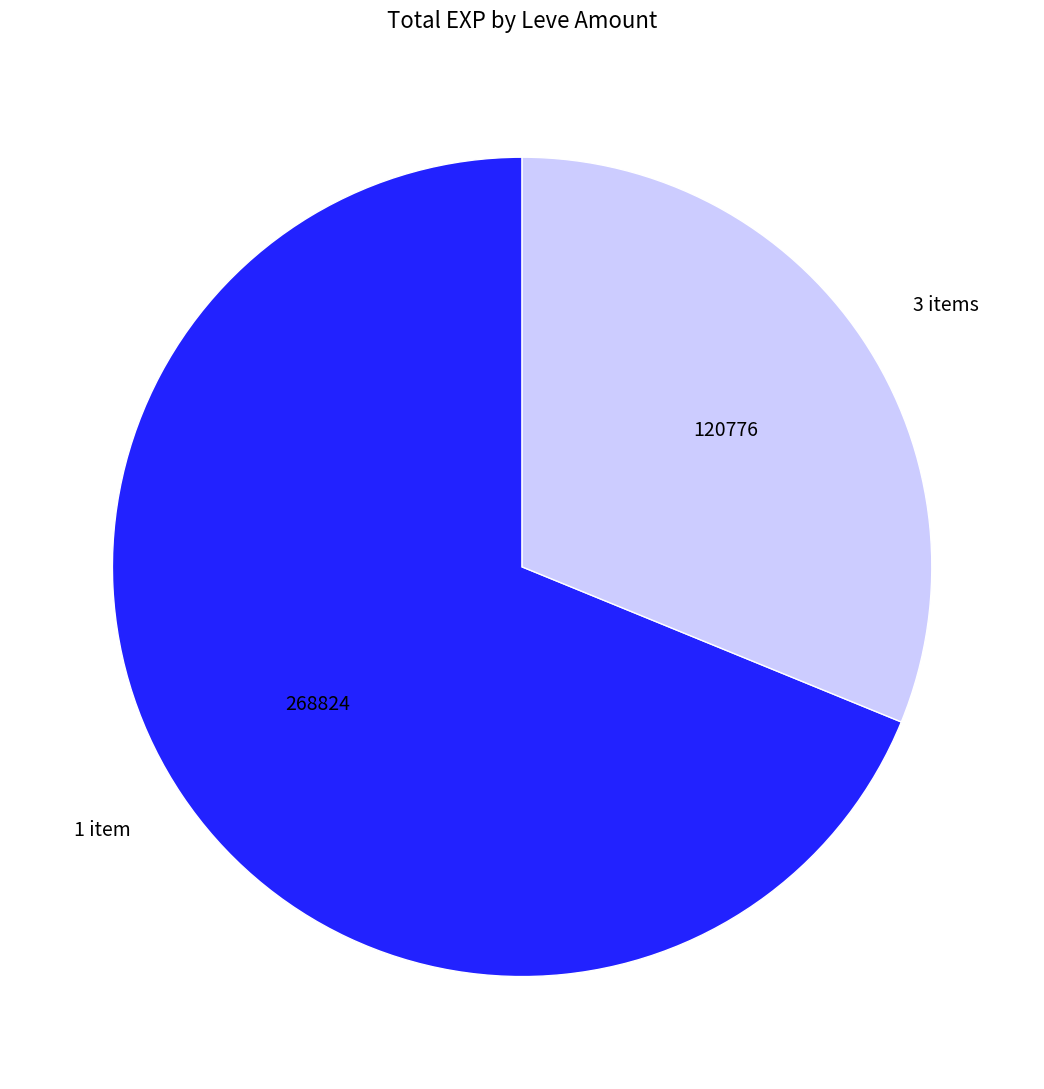

Which has a higher value, 1 item or 3 items?

1 item